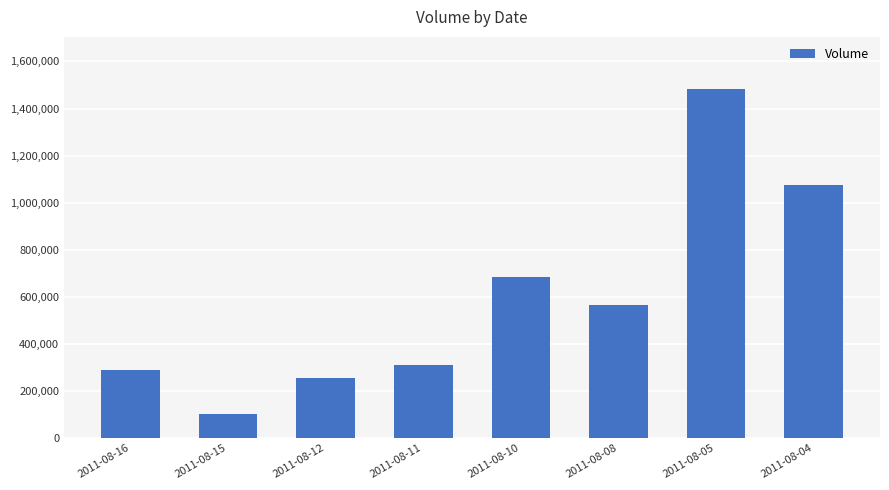

List the labels in order of value, largest first.

2011-08-05, 2011-08-04, 2011-08-10, 2011-08-08, 2011-08-11, 2011-08-16, 2011-08-12, 2011-08-15